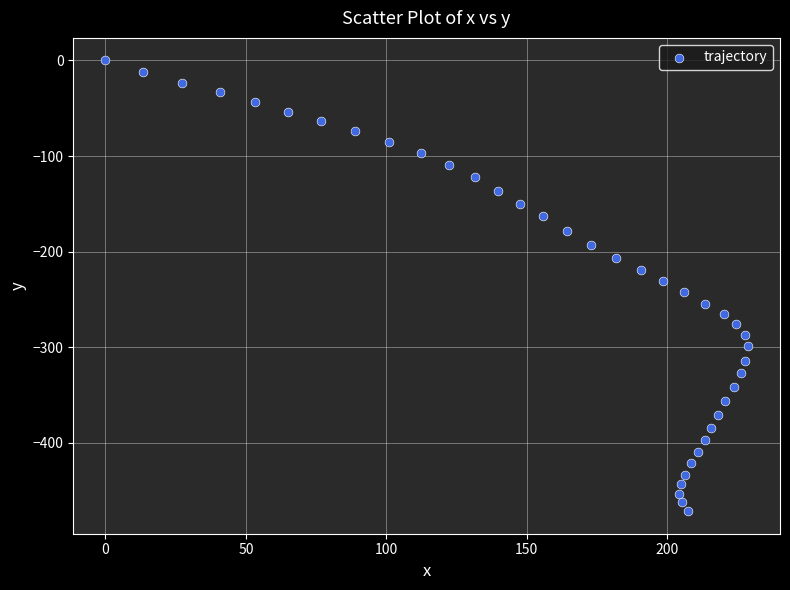

What is the range of Y values (max minus min)?

471.5